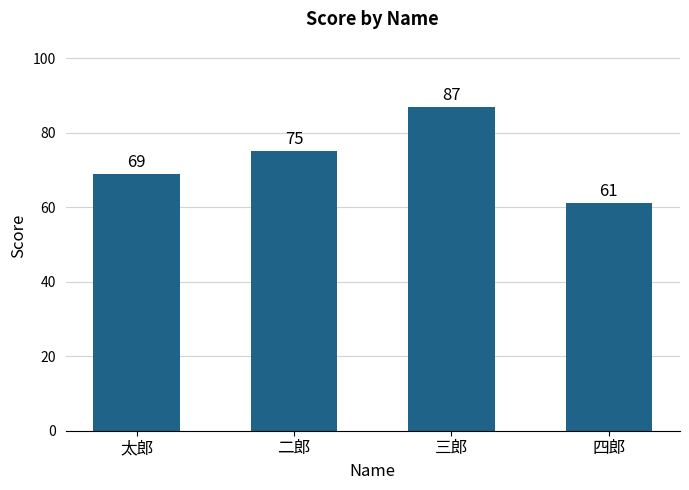

True or false: the data shows 98 at 二郎.

False